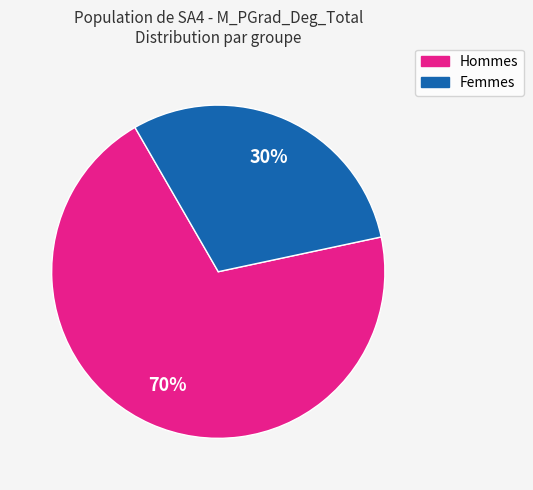

To the nearest percent, what is the average slice percentage?

50%